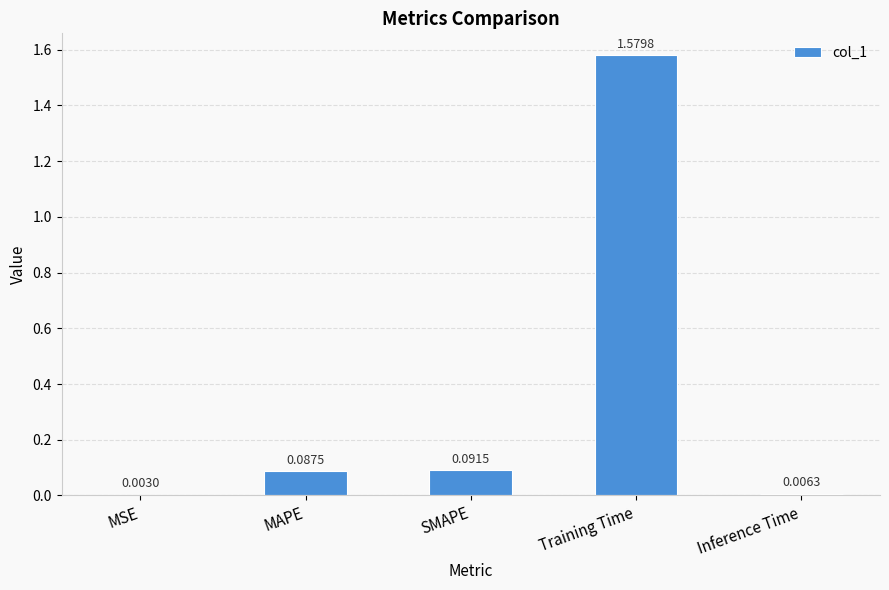

What is the sum of all values?

1.8